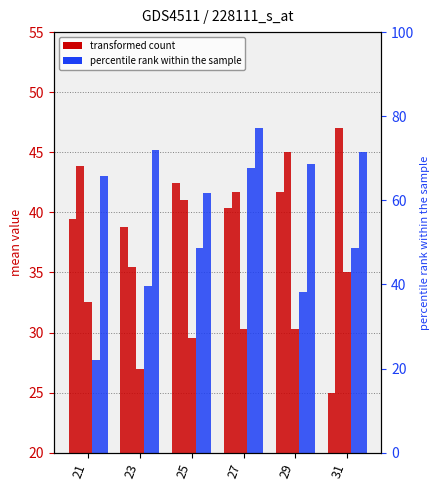

The value of constant at 29 is 45.0. True or false?

True